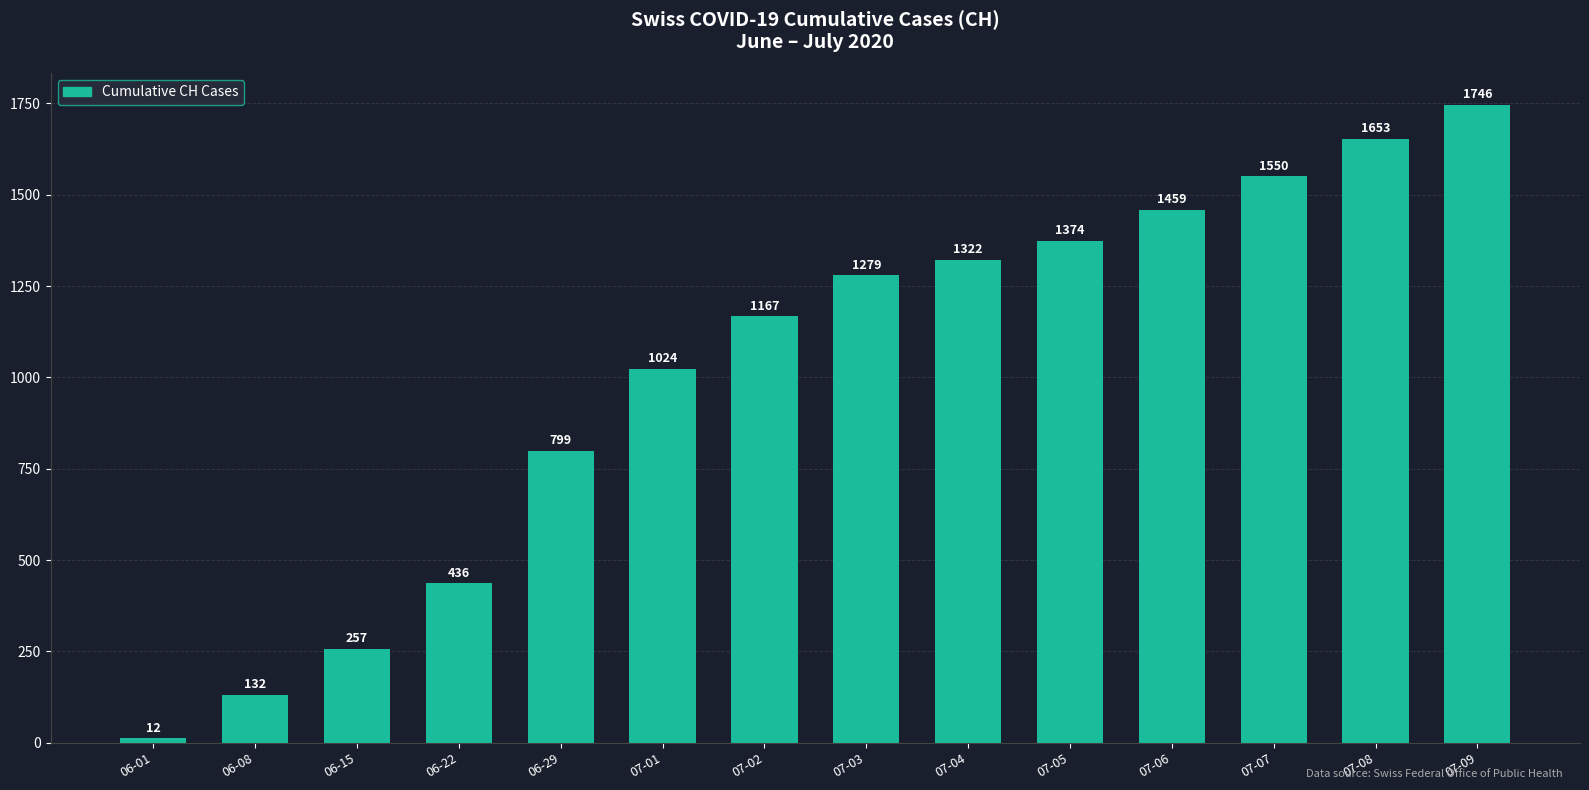

Approximately how many times larger is the value at 07-05 compared to 06-08?

10.4